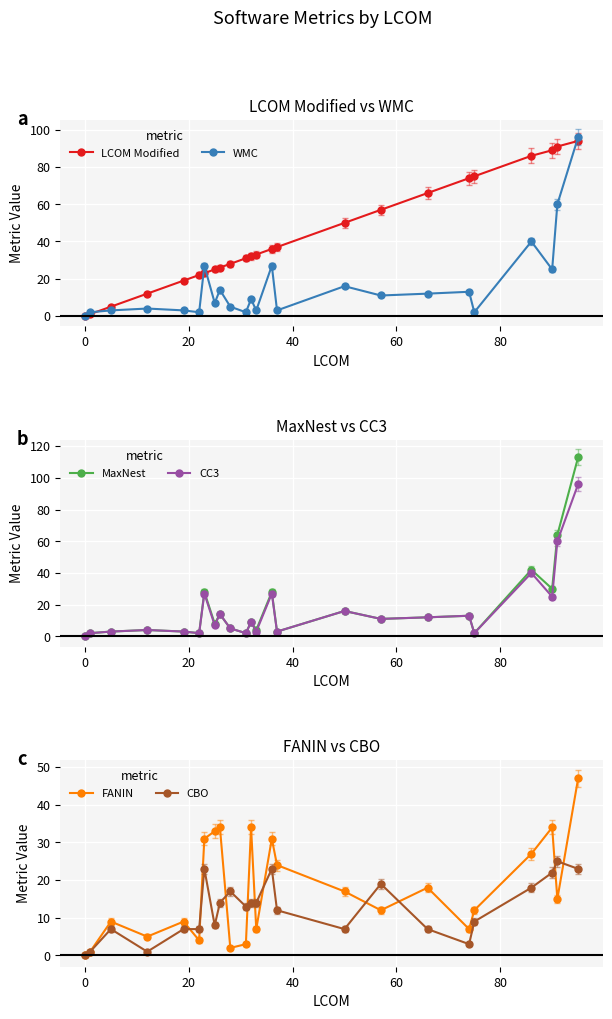

In FANIN, how many points are higher than both neighbors (excluding endpoints)?

7